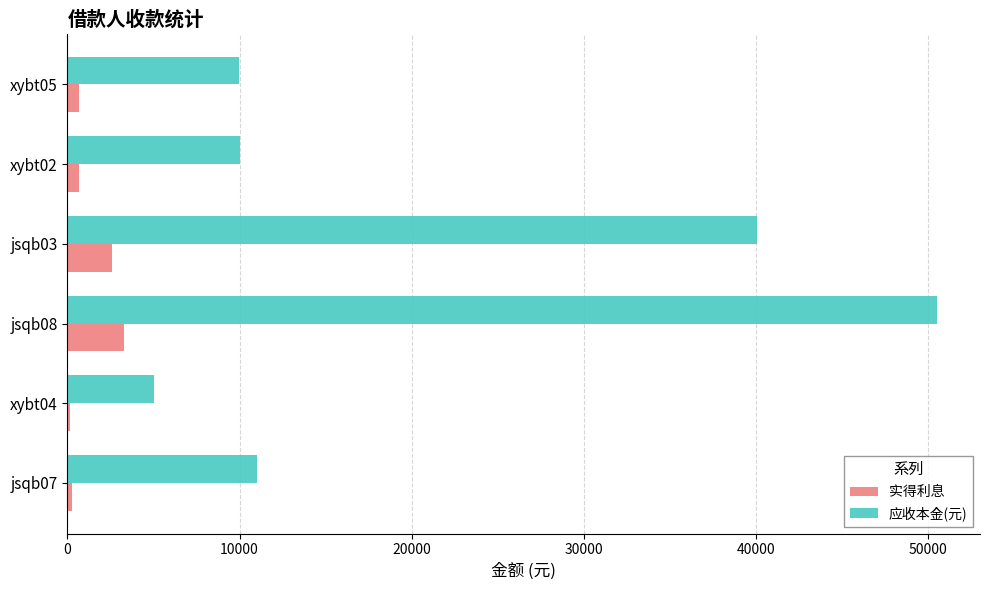

What is the sum of all 应收本金(元) values?

126536.8